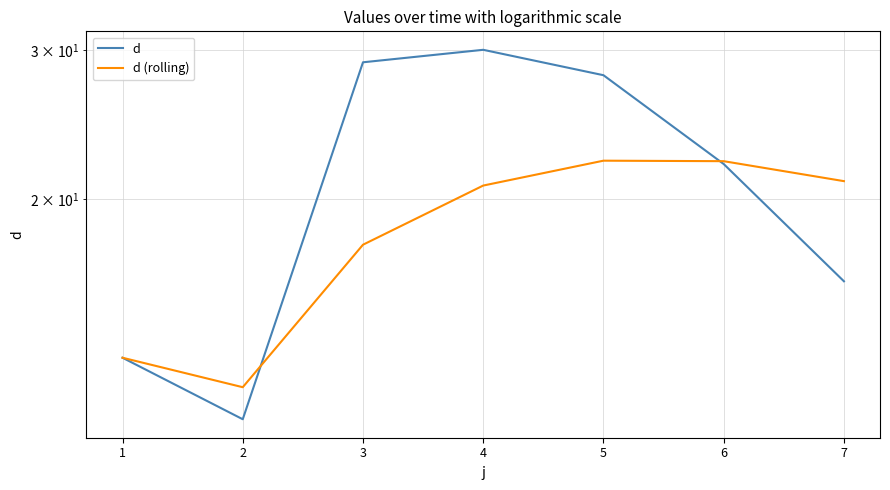

How many intersections are there between d (rolling) and d?

2